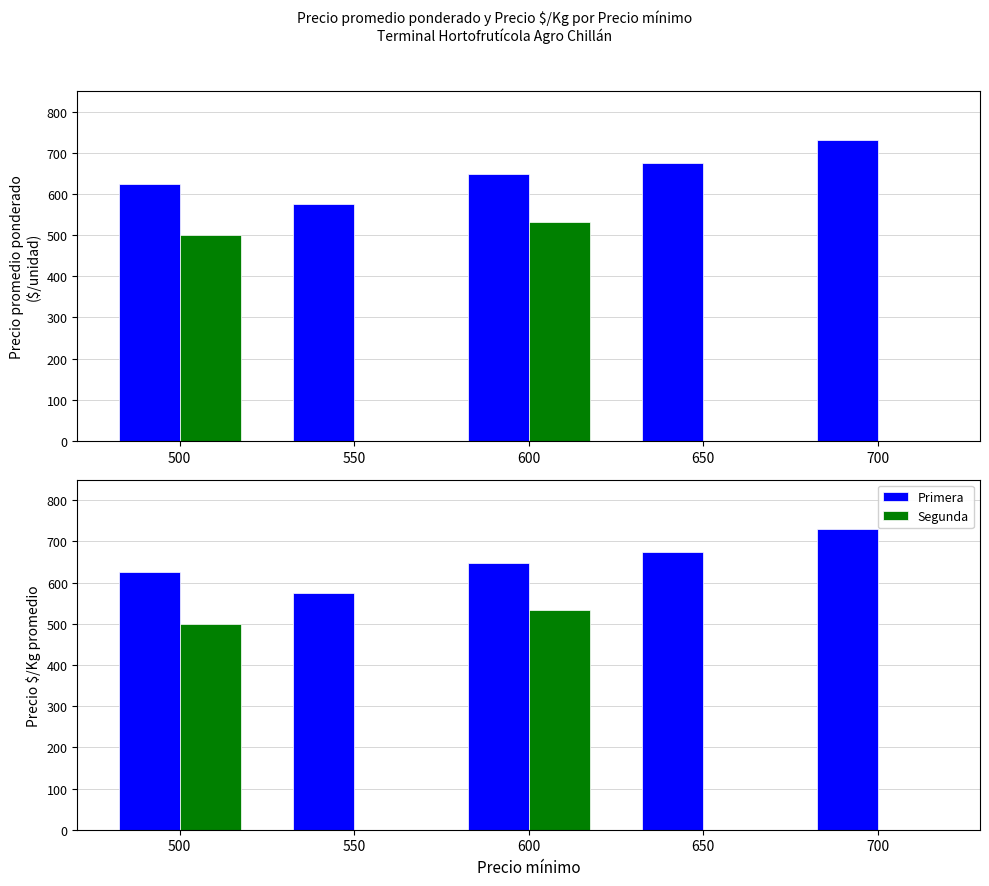

Is it true that Segunda equals 220.7 at 700?

False